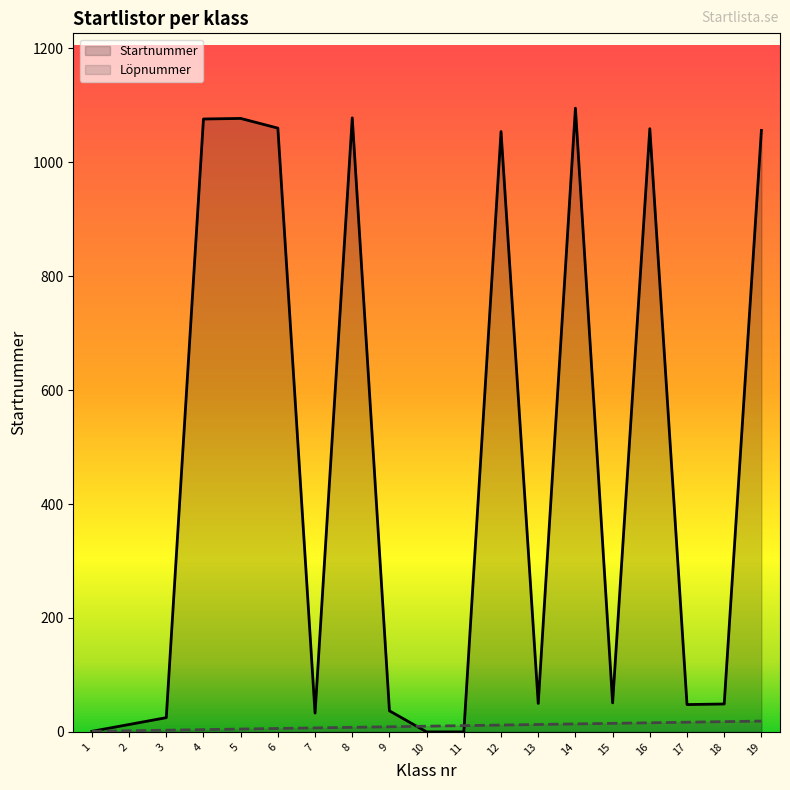

Is the value of Löpnummer at 10 greater than the value of Startnummer at 19?

No